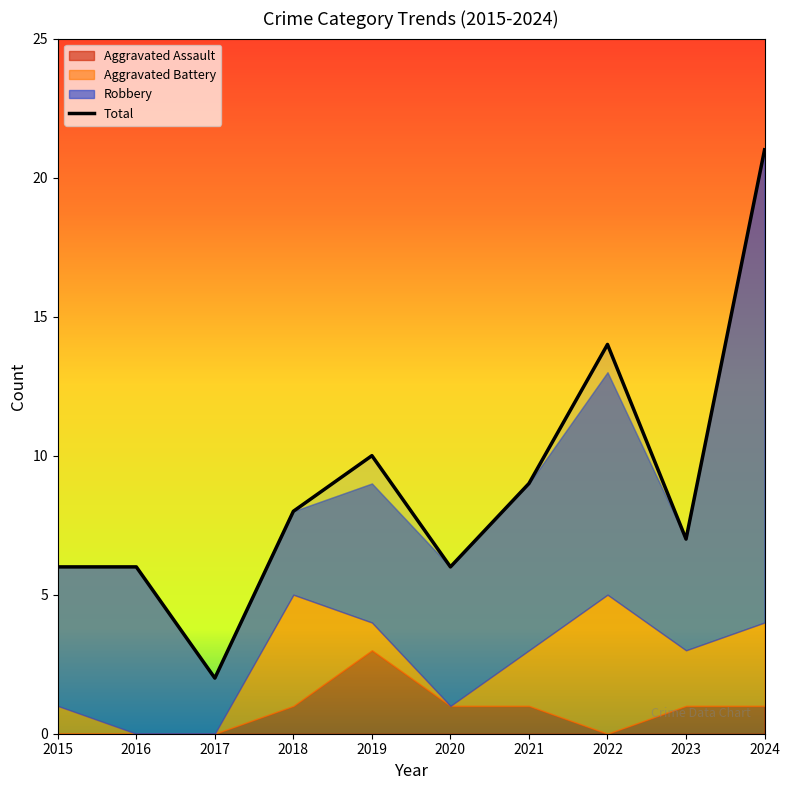

At 2023, list the series in order from largest to smallest.

Total, Robbery, Aggravated Battery, Aggravated Assault